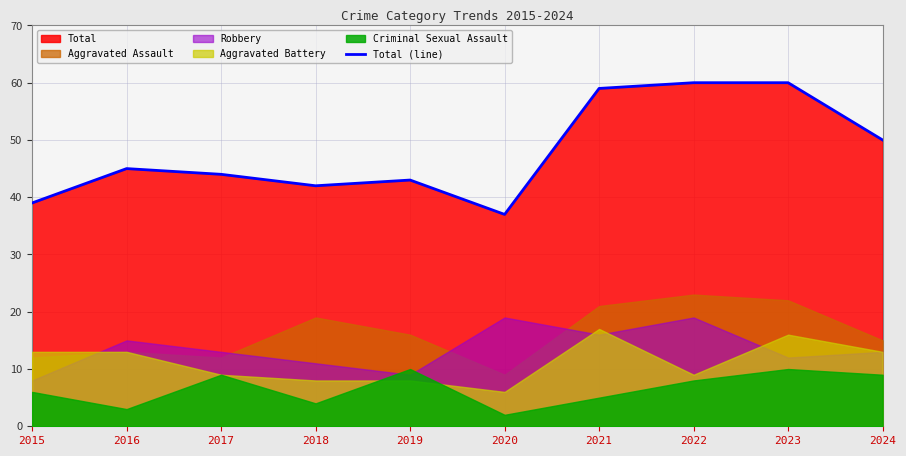

What is the value of the 10th point from the left?

50